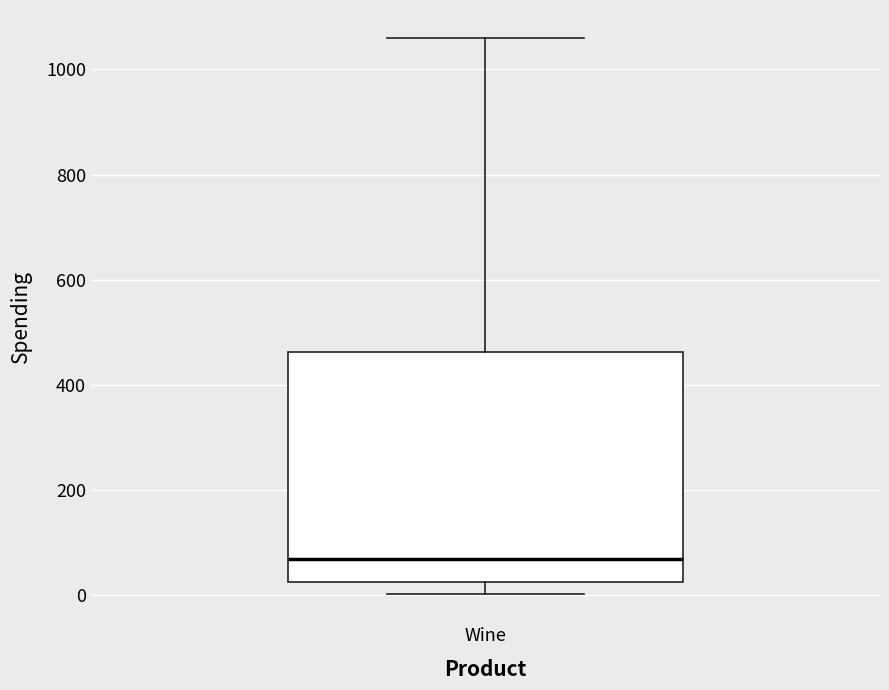

Where does the lower whisker of the box for Wine end on the y-axis? The values are not printed on the chart, so give them approximately, as read against the axis.

0